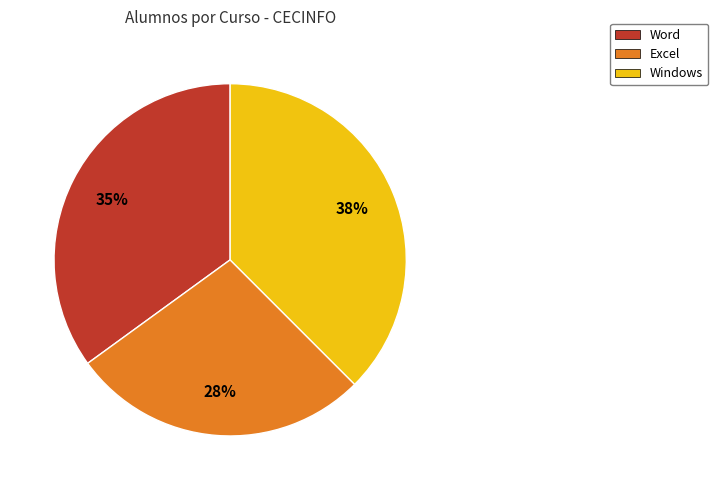

Combined, do Word and Windows account for over 50%?

Yes